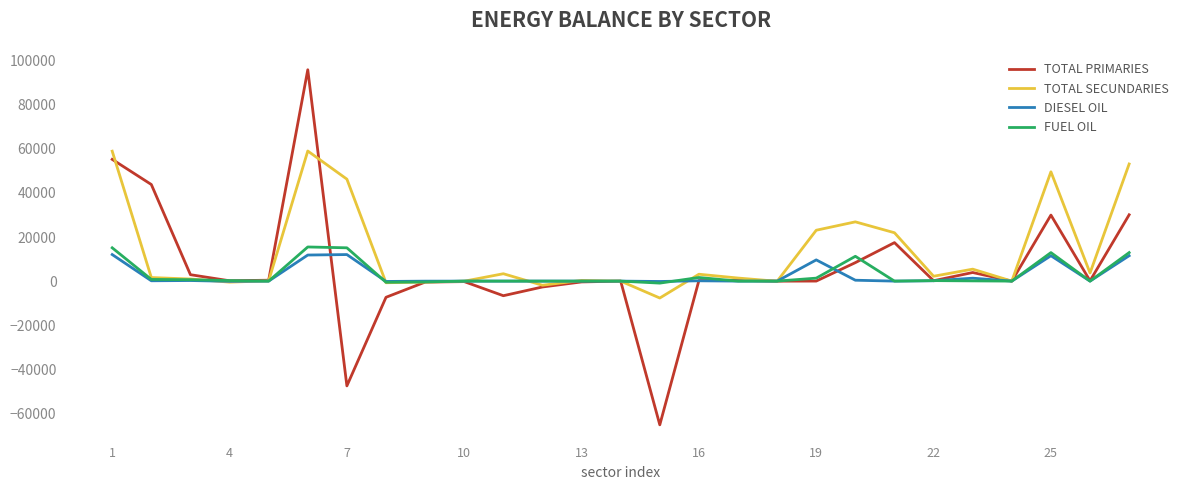

What is the maximum value shown in the chart?

95862.7